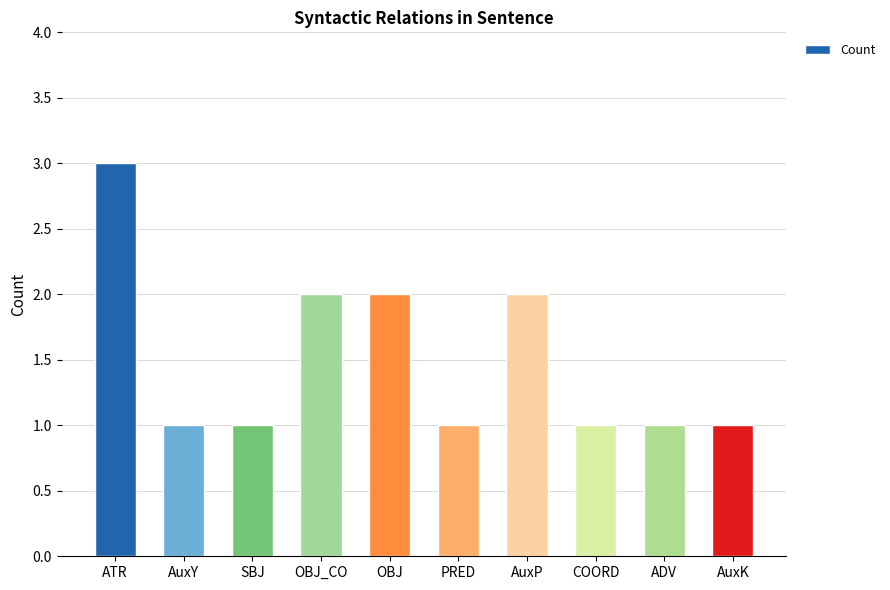

Which label corresponds to the largest value in the chart?

ATR